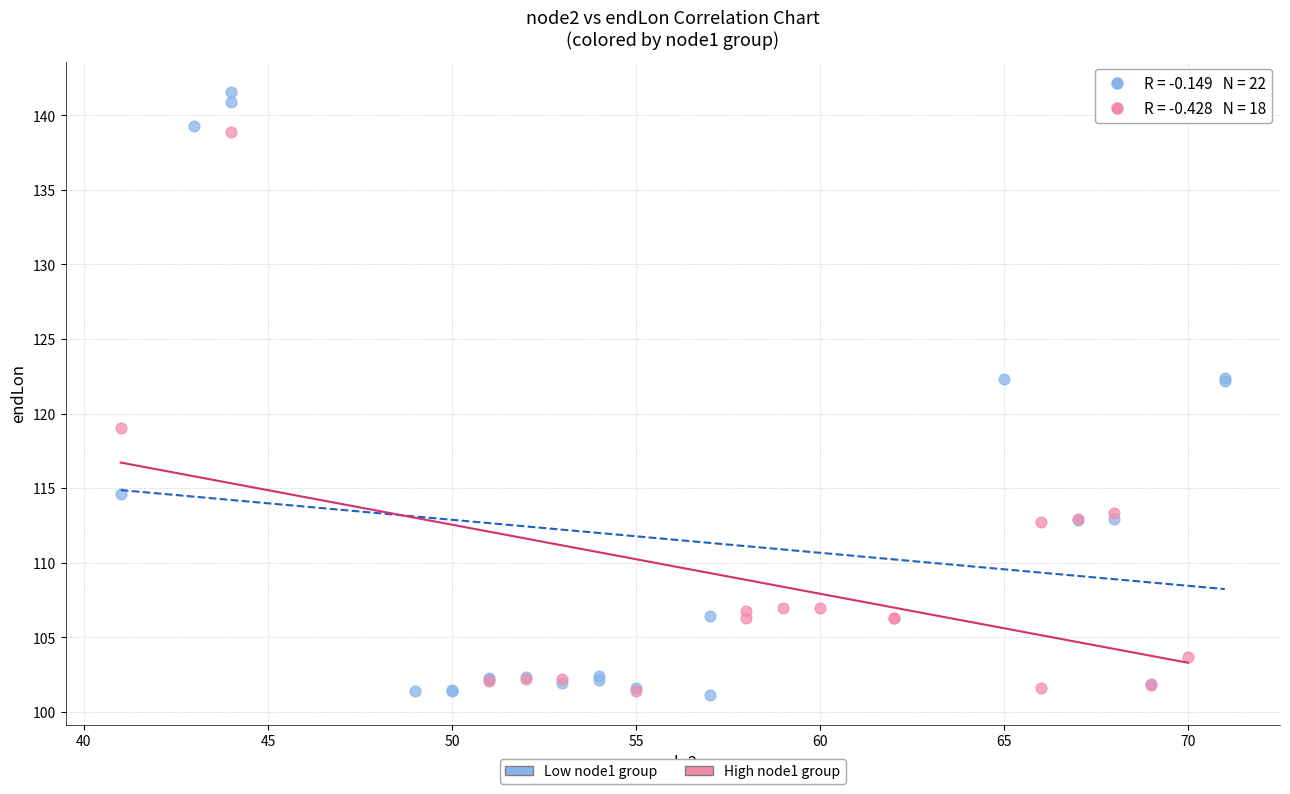

Which series reaches the maximum Y coordinate?

Low node1 group